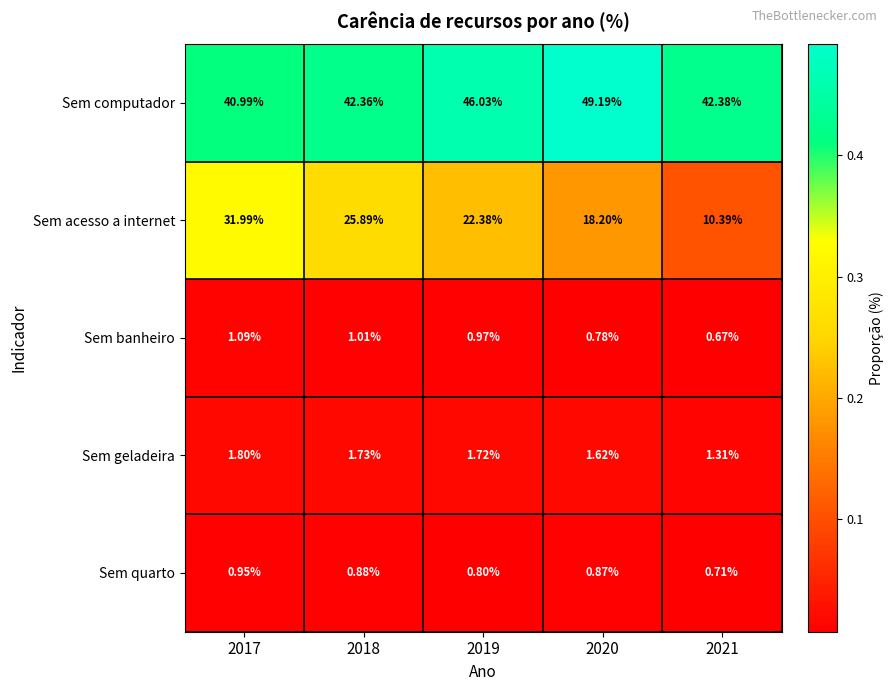

Between 2020 and 2021, which series saw the biggest shift?

Sem acesso a internet